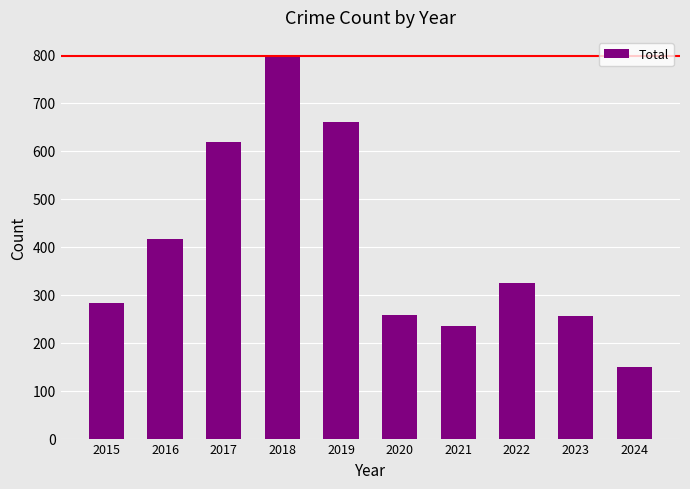

What is the average value?

399